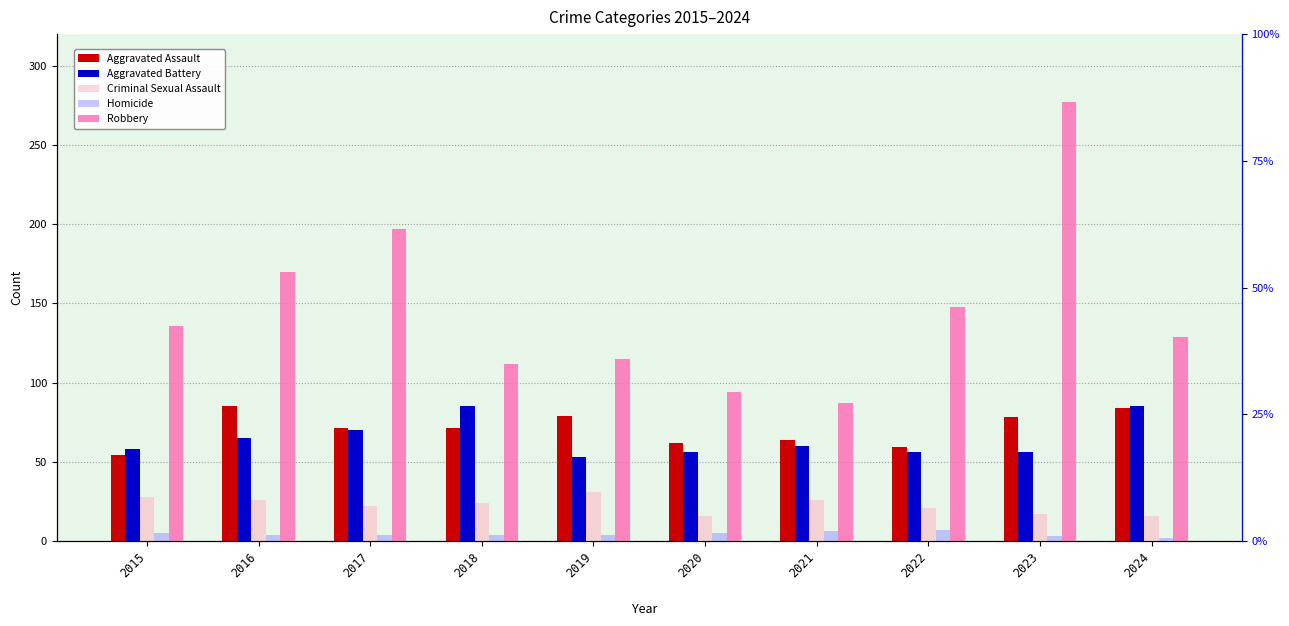

Reading left to right, list all the values displayed in this chart.

Aggravated Assault: 54	85	71	71	79	62	64	59	78	84
Aggravated Battery: 58	65	70	85	53	56	60	56	56	85
Criminal Sexual Assault: 28	26	22	24	31	16	26	21	17	16
Homicide: 5	4	4	4	4	5	6	7	3	2
Robbery: 136	170	197	112	115	94	87	148	277	129